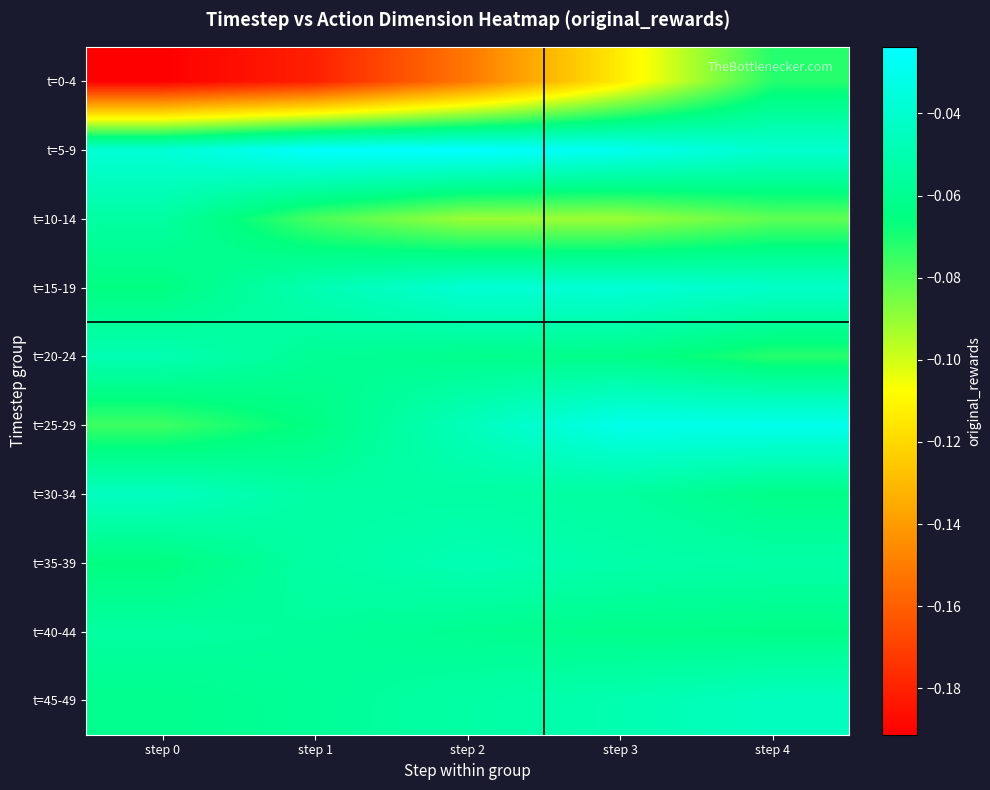

Which series has the largest range (max minus min)?

t=0-4